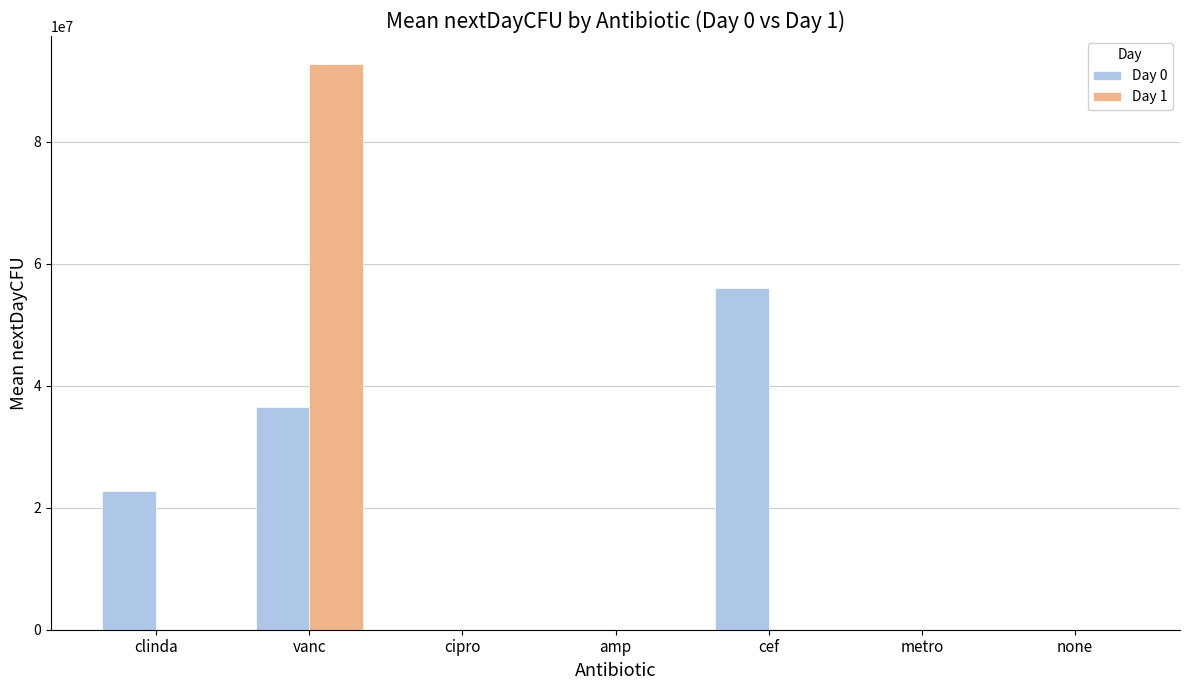

Which series changed the most between clinda and cef?

Day 0